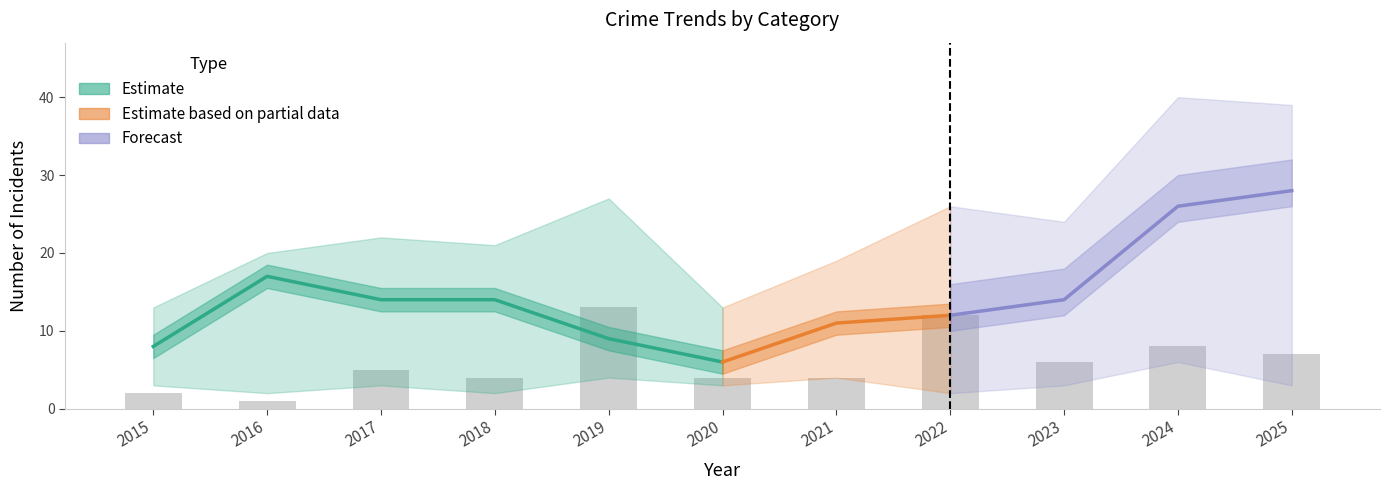

What is the smallest value displayed?

1